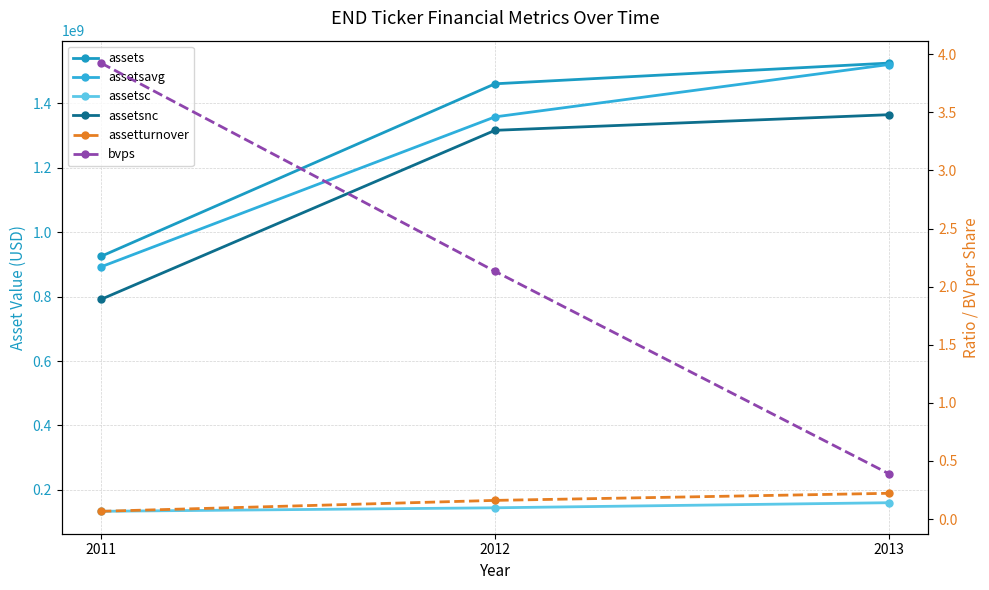

At how many categories does at least one series exceed 11993699?

3